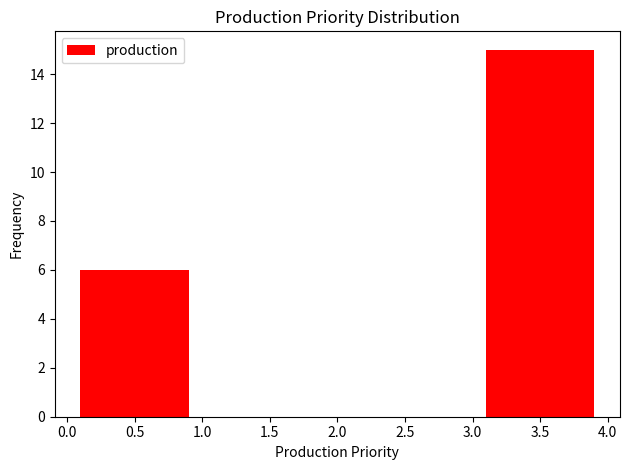

Reading left to right, list every bar in this chart as the range it spans on the x-axis followed by its height. The values are not printed on the chart, so give them approximately, as read against the axis.

0.0 to 1.0: 6
1.0 to 2.0: 0
2.0 to 3.0: 0
3.0 to 4.0: 15